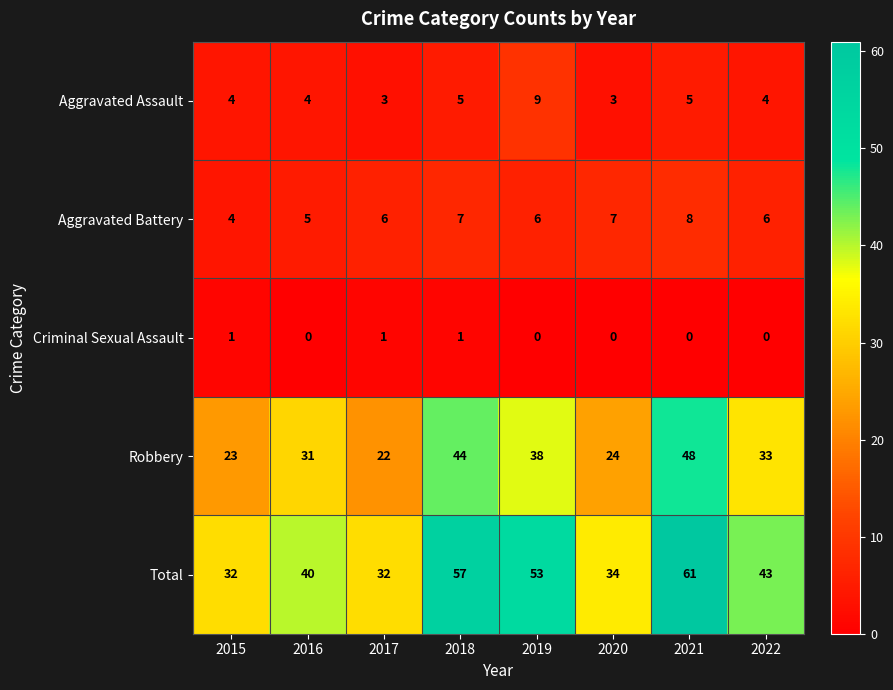

What is the total value across all series at 2017?

64